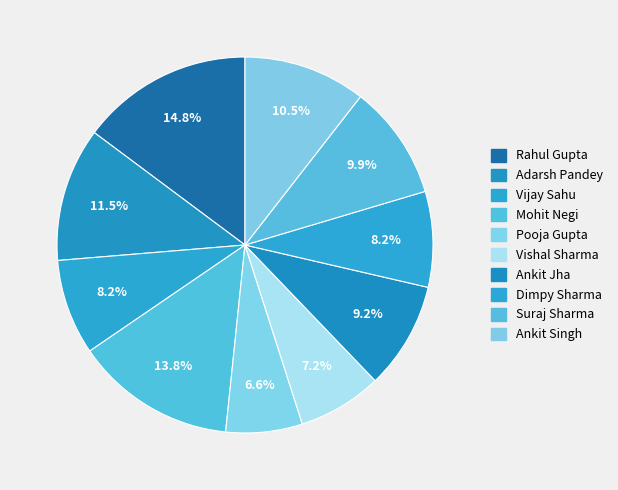

To the nearest percent, what is the average slice percentage?

10%